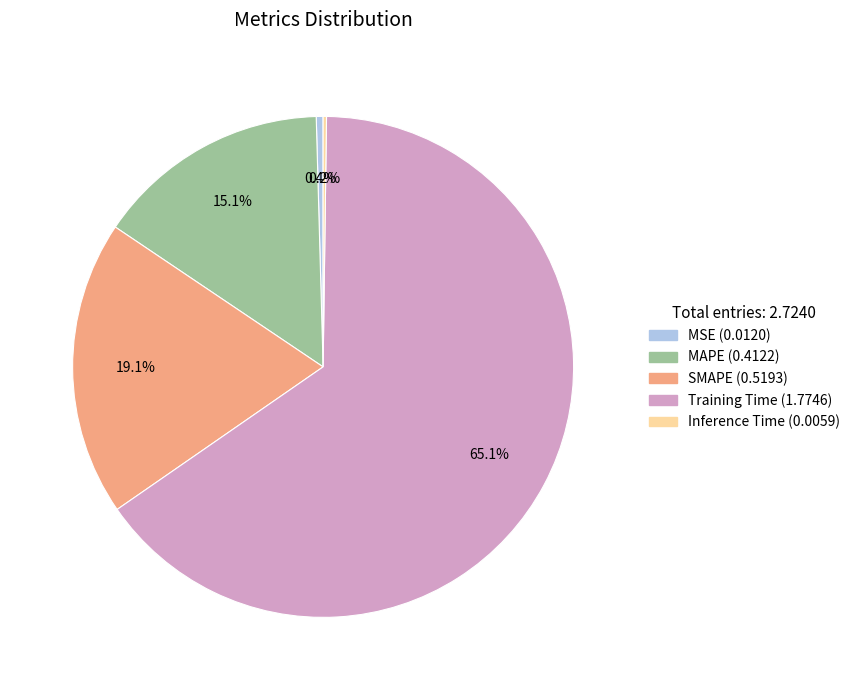

What is the total percentage of MAPE and Training Time?

80.3%